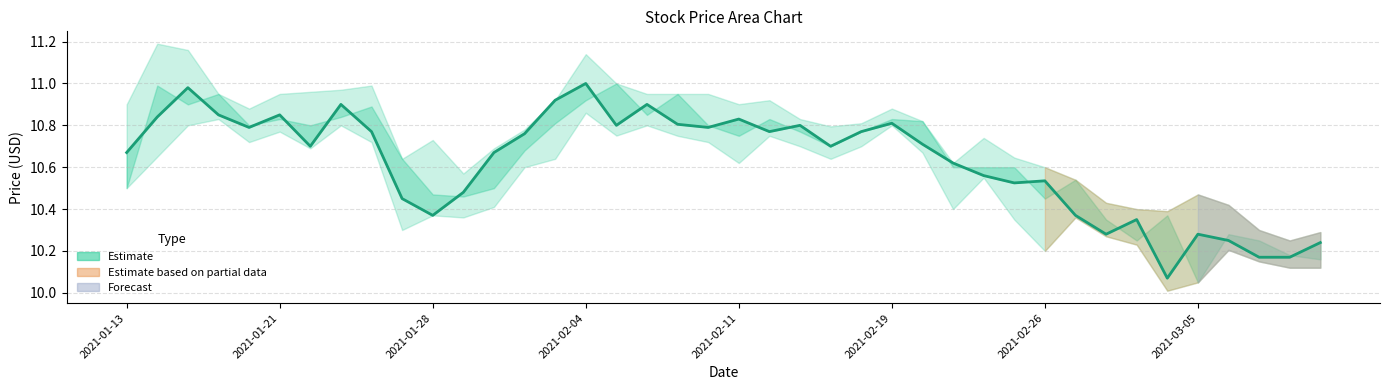

Where is the data nearest to the value 10?

34